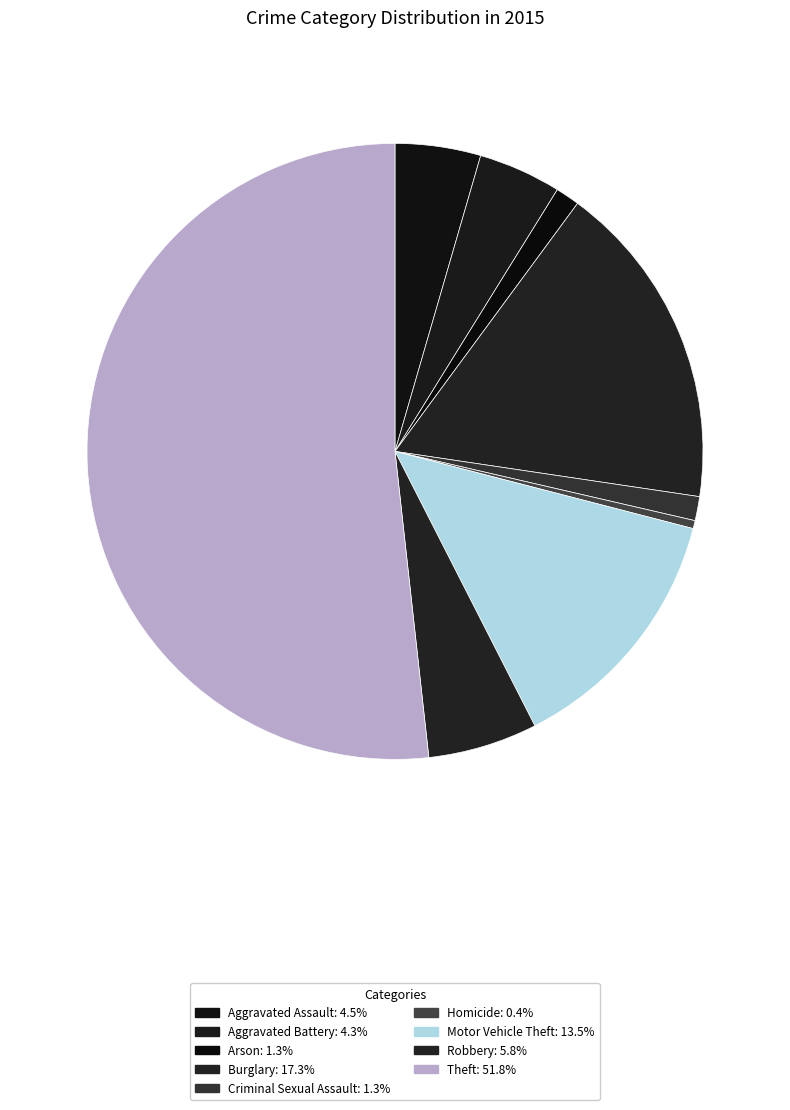

Which category accounts for the majority?

Theft